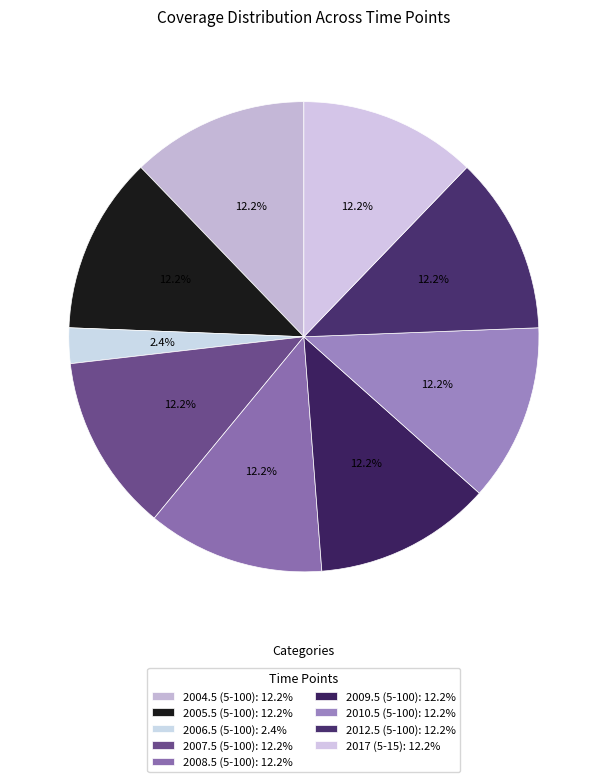

How many segments does this pie chart have?

9